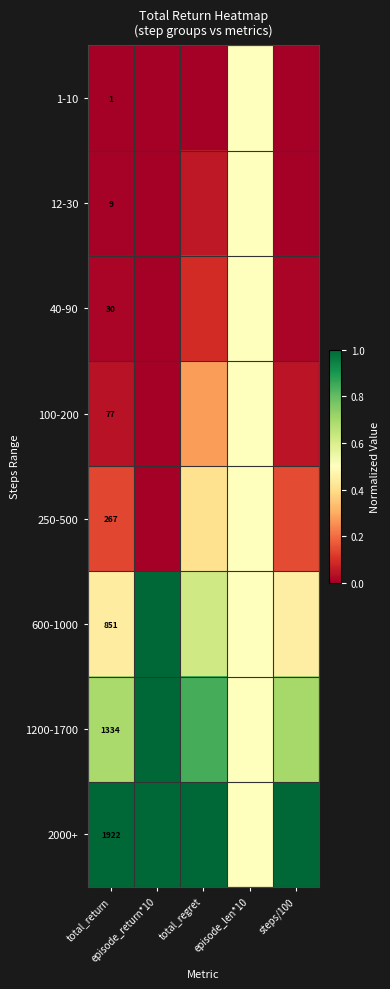

Where is 600-1000 nearest to the value 0?

total_return